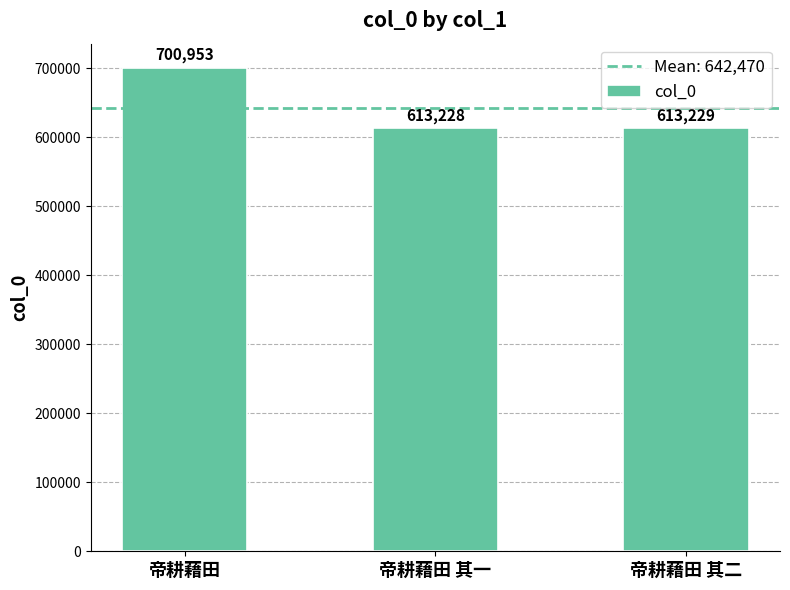

What is the ratio of the value at 帝耕藉田 其二 to the value at 帝耕藉田 其一?

1.0